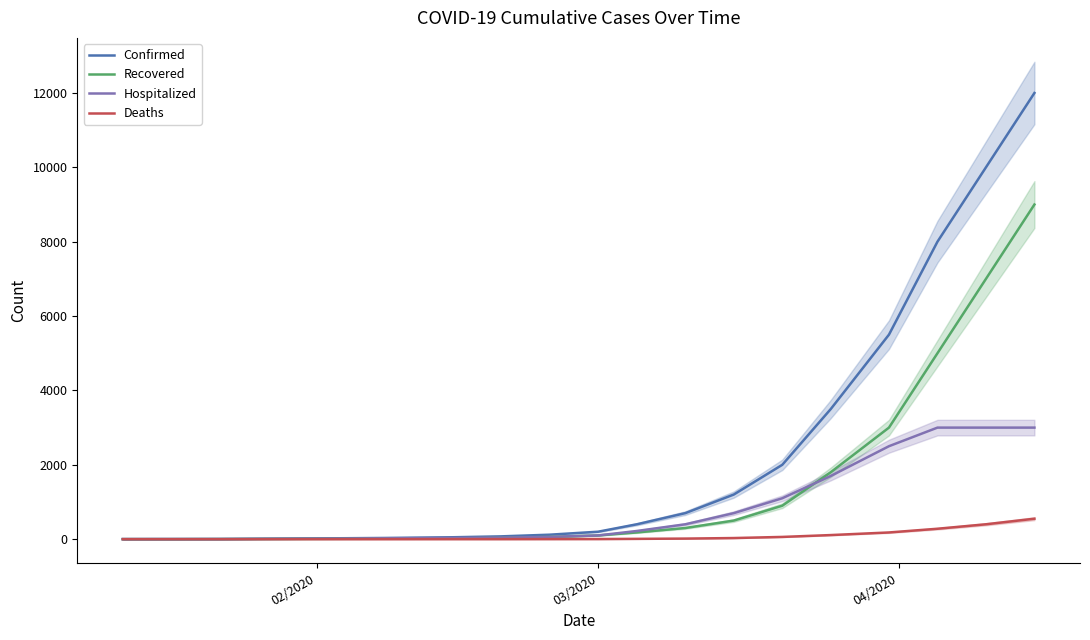

What is the highest value of the Hospitalized series?

3000